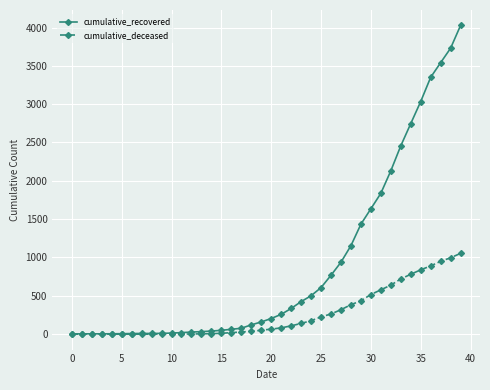

Which series has the largest total across all categories?

cumulative_recovered